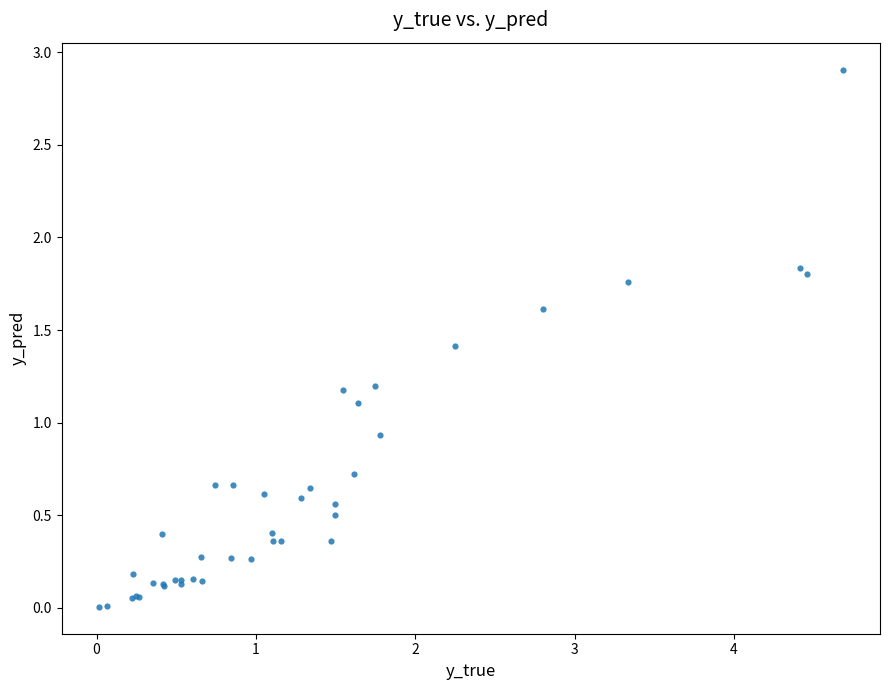

What Y value in the scatter plot is closest to 1?

0.9